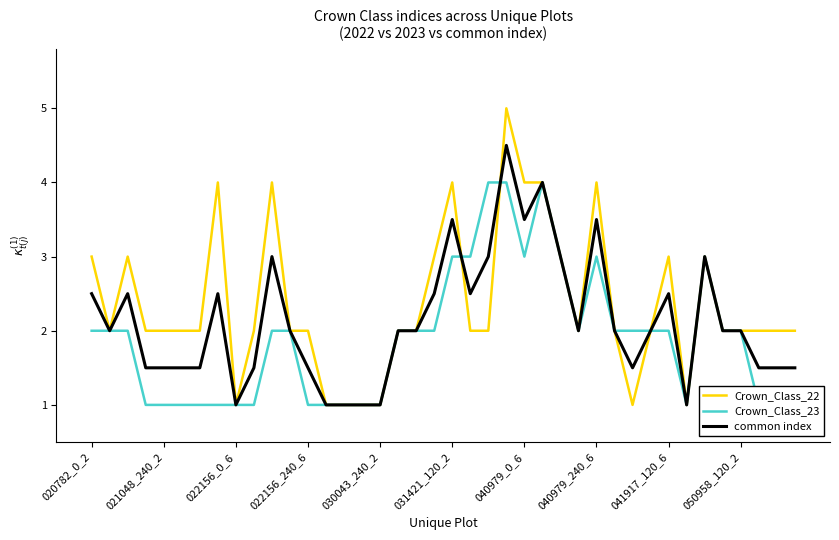

How many data points does each series have?

40